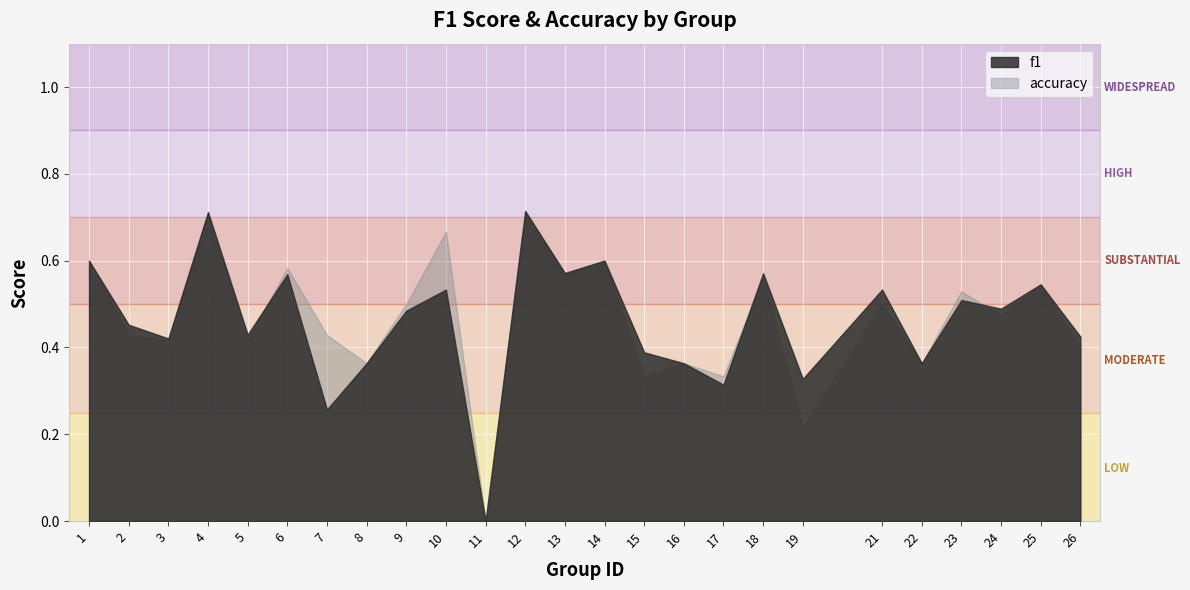

What is the value of the accuracy point at the 4th from the left?

0.7